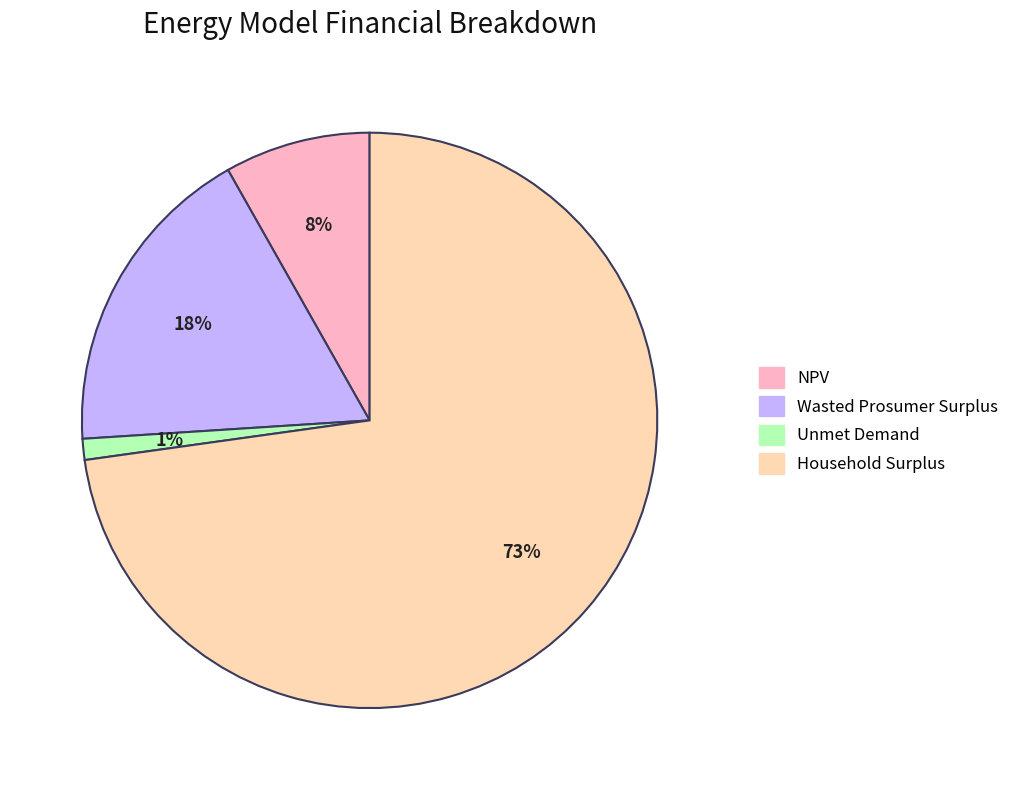

Do Household Surplus and Unmet Demand together represent more than half of the pie?

Yes